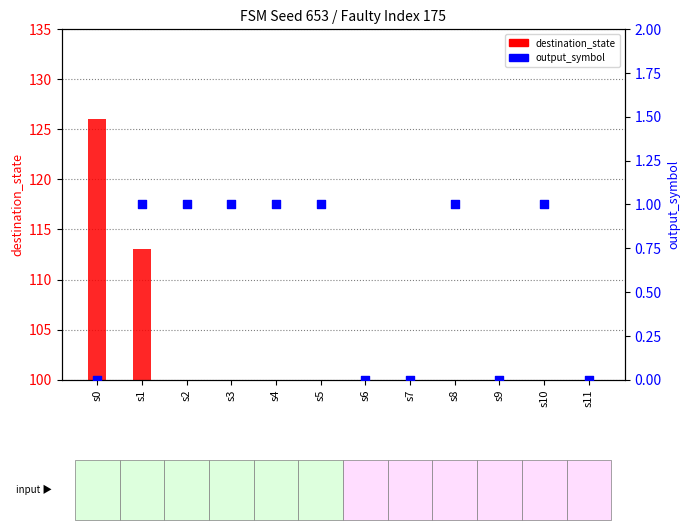

What is the total value across all series at s11?

96